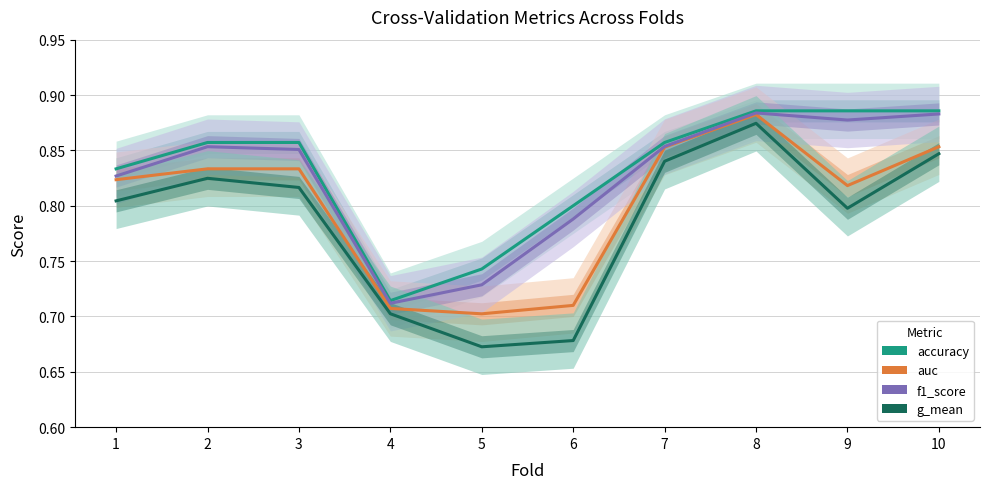

What is the sum of all auc values?

8.0